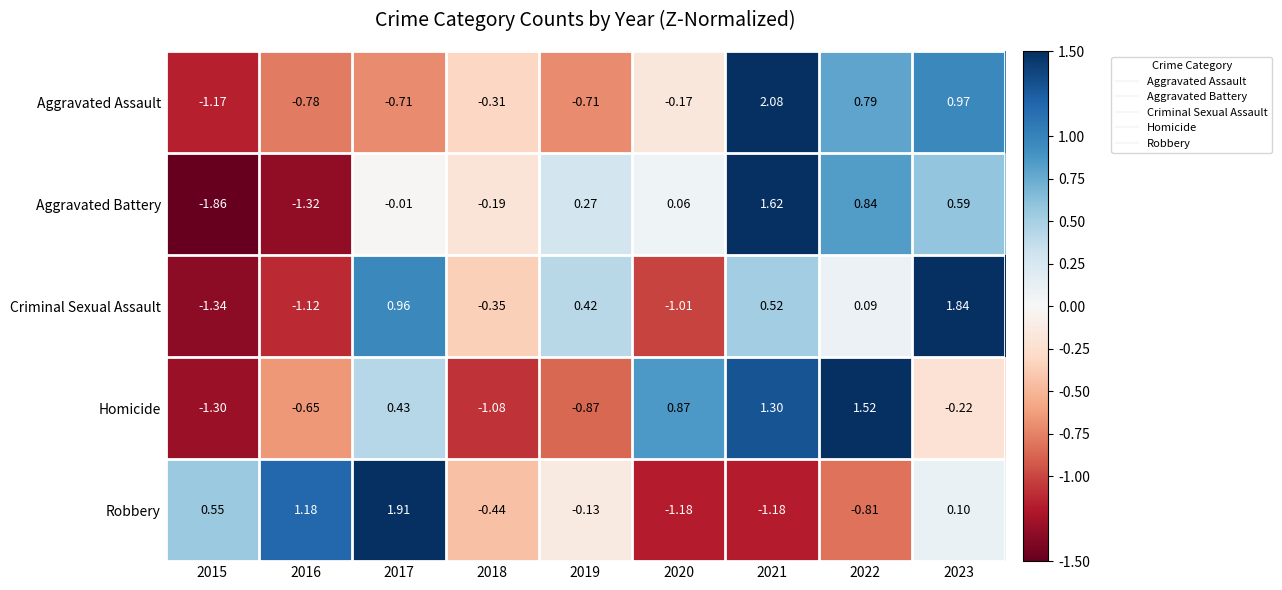

How many positive values does the Robbery series have?

4